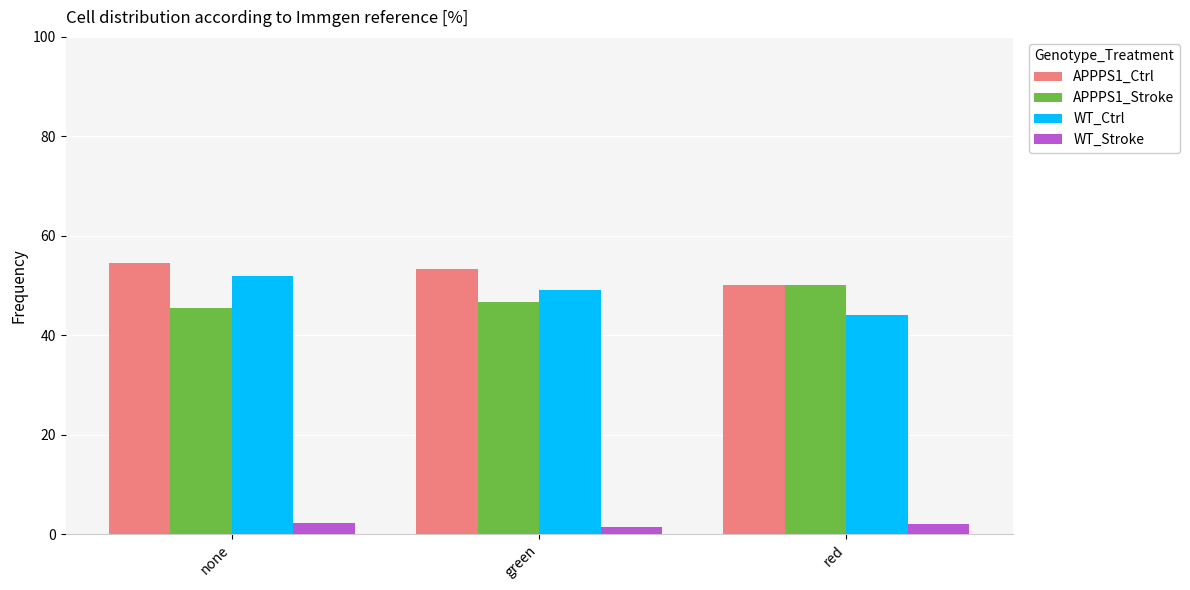

At which label is WT_Ctrl closest to 47?

green